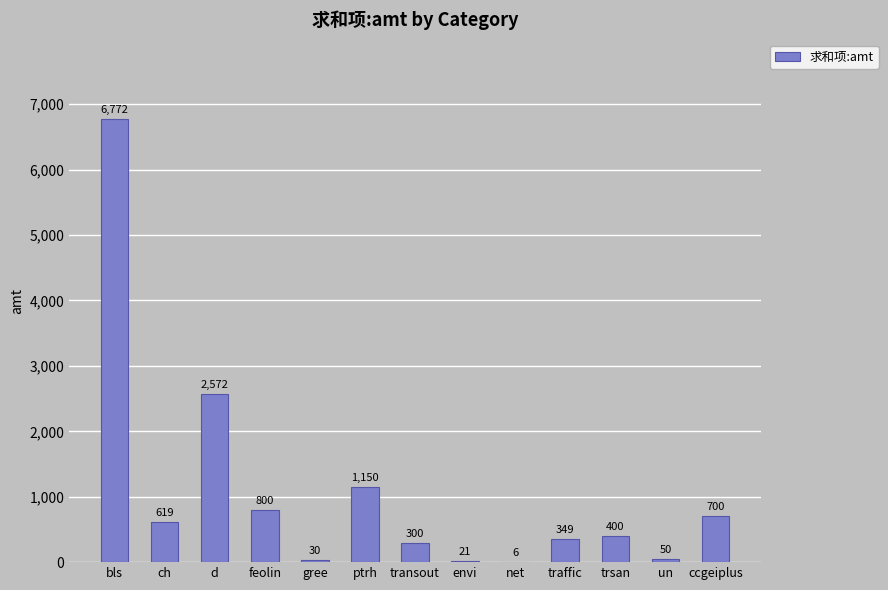

What is the maximum value shown in the chart?

6772